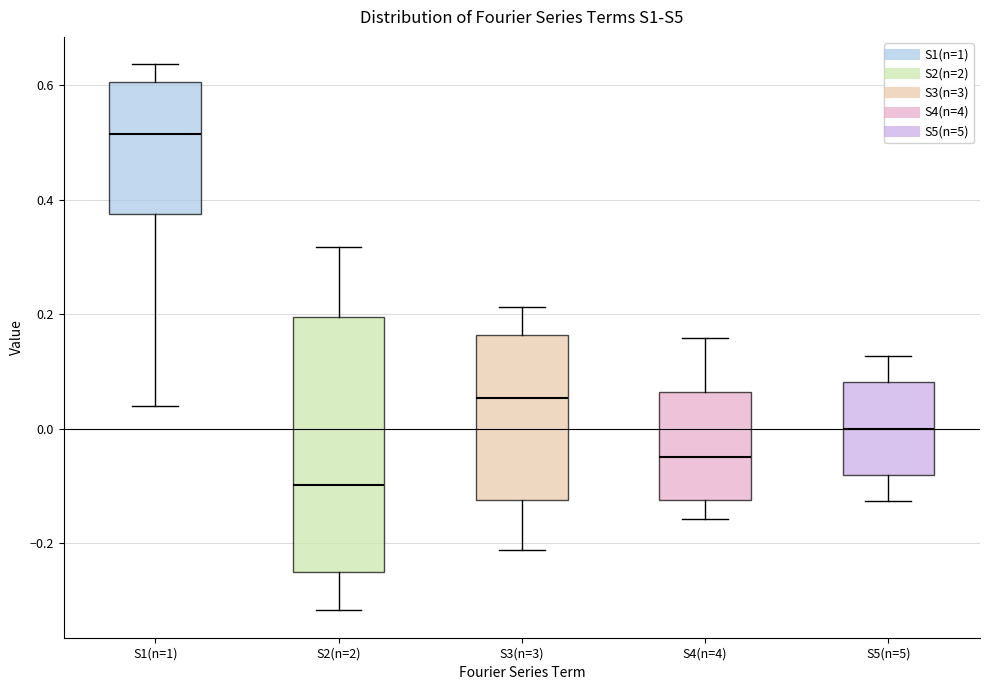

Which box is the tallest, from its lower edge to its upper edge?

S2(n=2)